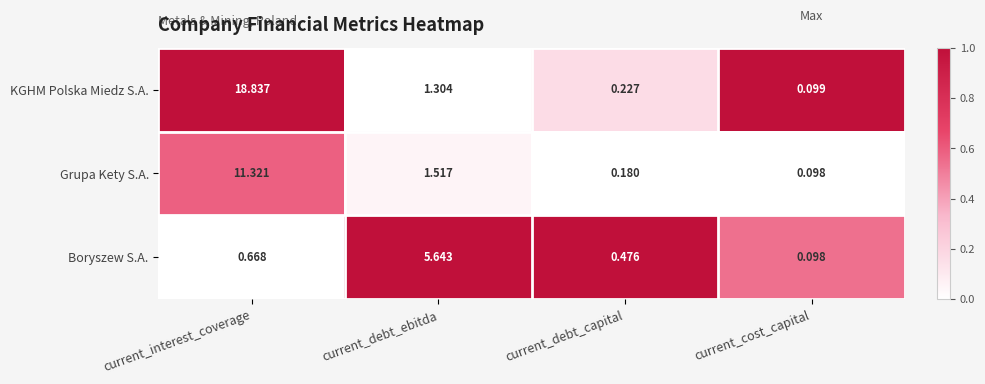

Which label corresponds to the largest value in the chart?

current_interest_coverage